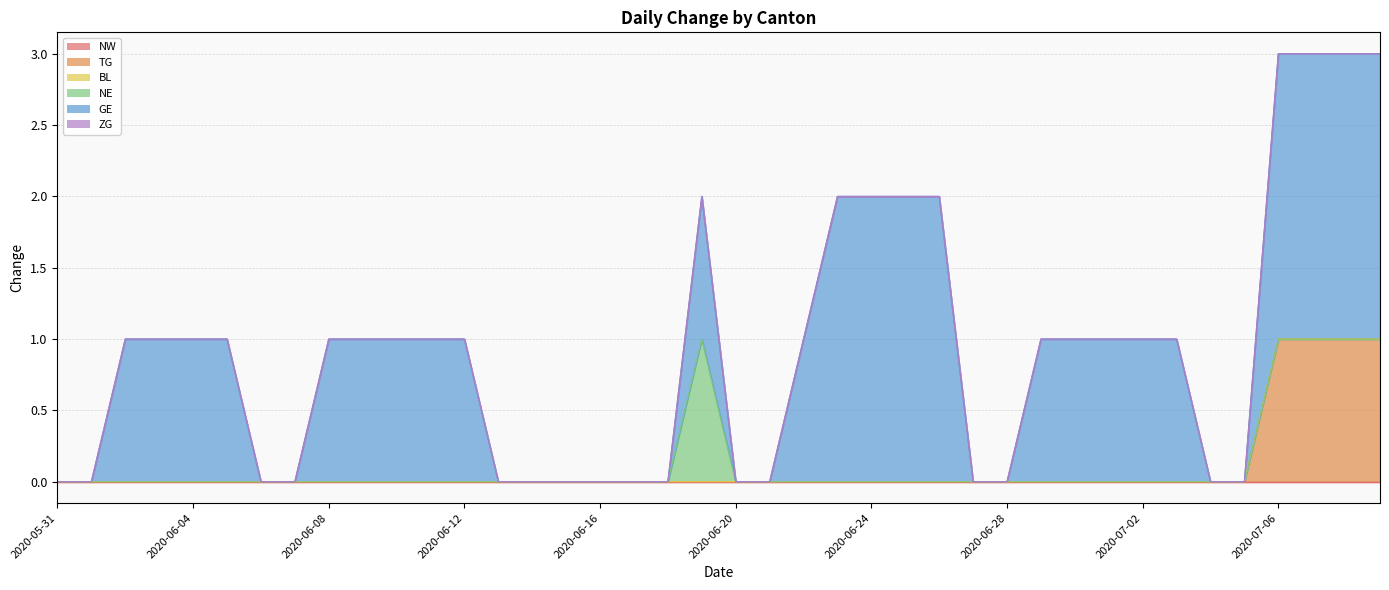

Which category has the lowest value in the NE series?

2020-05-31